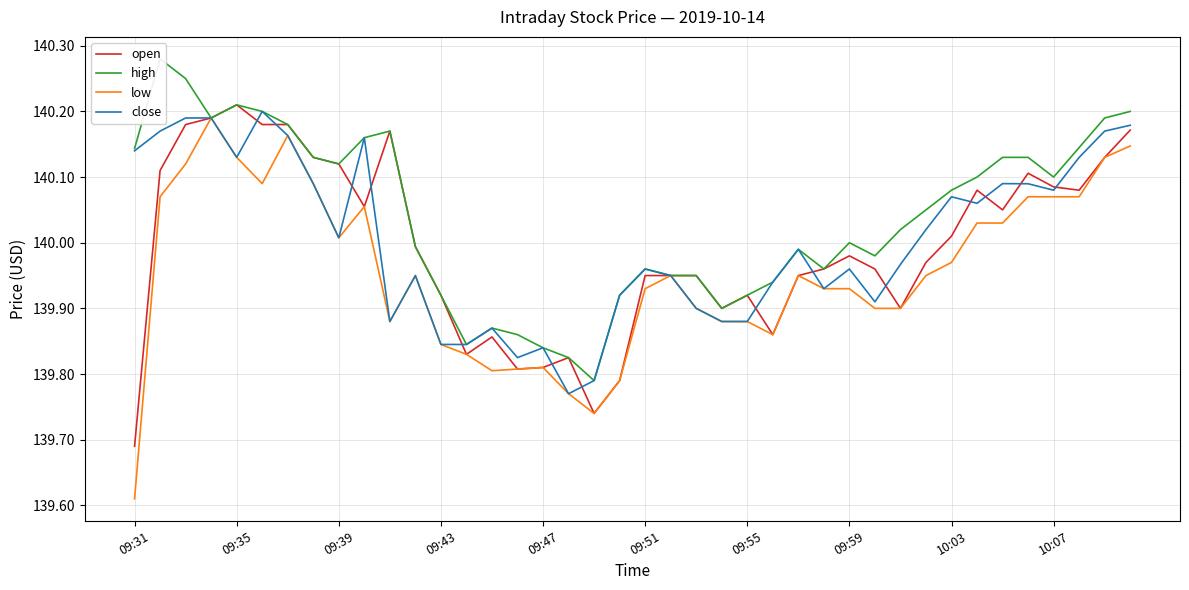

The low series shows 186.4 at 33. True or false?

False